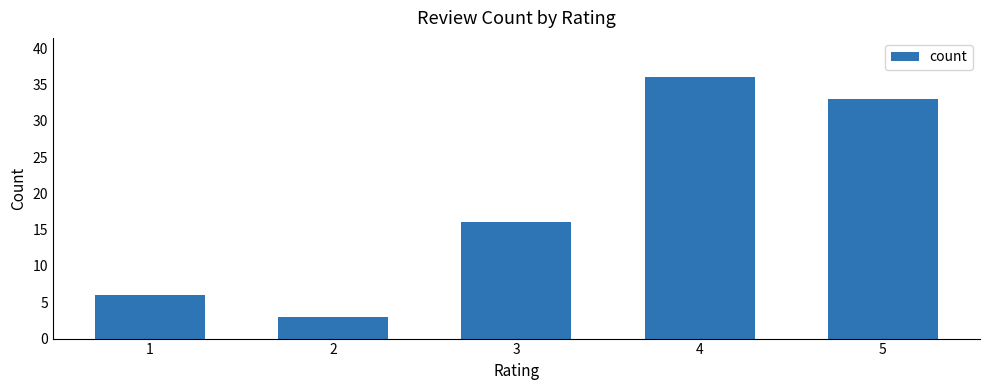

Rank the categories by value from highest to lowest.

4, 5, 3, 1, 2